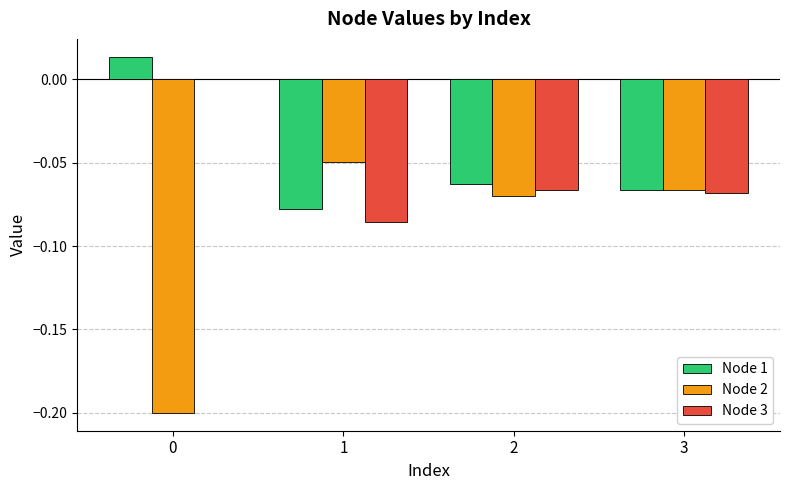

Which series changed the most between 0 and 1?

Node 2